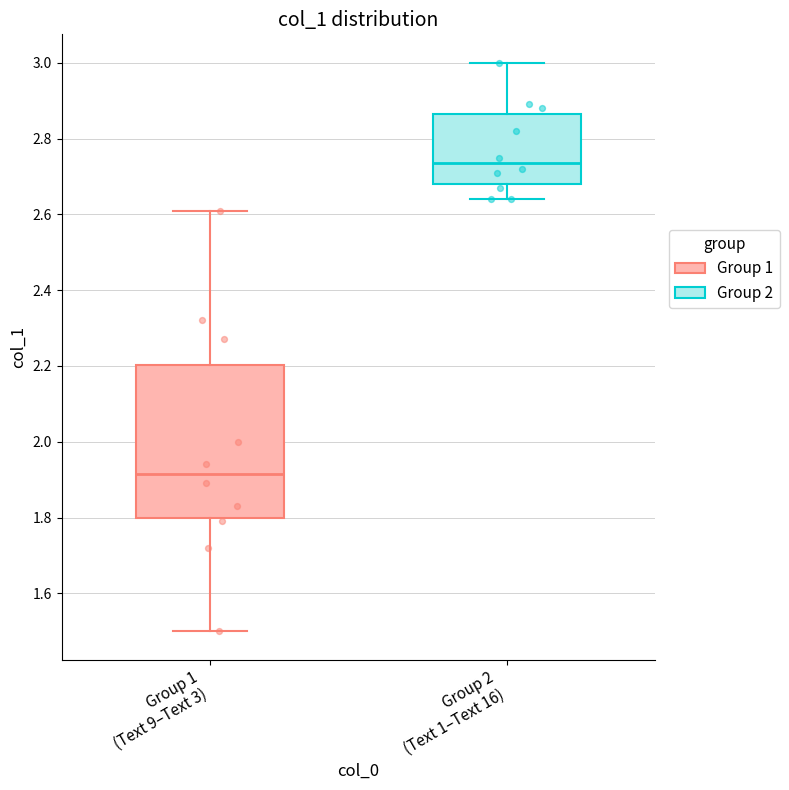

Reading left to right, transcribe this box plot: for each box, give where its median line is, the range the box spans, and where its two whiskers end, as read against the y-axis. The values are not printed on the chart, so give them approximately, as read against the axis.

Group 1 (Text 9–Text 3): median 1.92, box 1.80 to 2.20, whiskers 1.50 to 2.62
Group 2 (Text 1–Text 16): median 2.74, box 2.68 to 2.86, whiskers 2.64 to 3.00